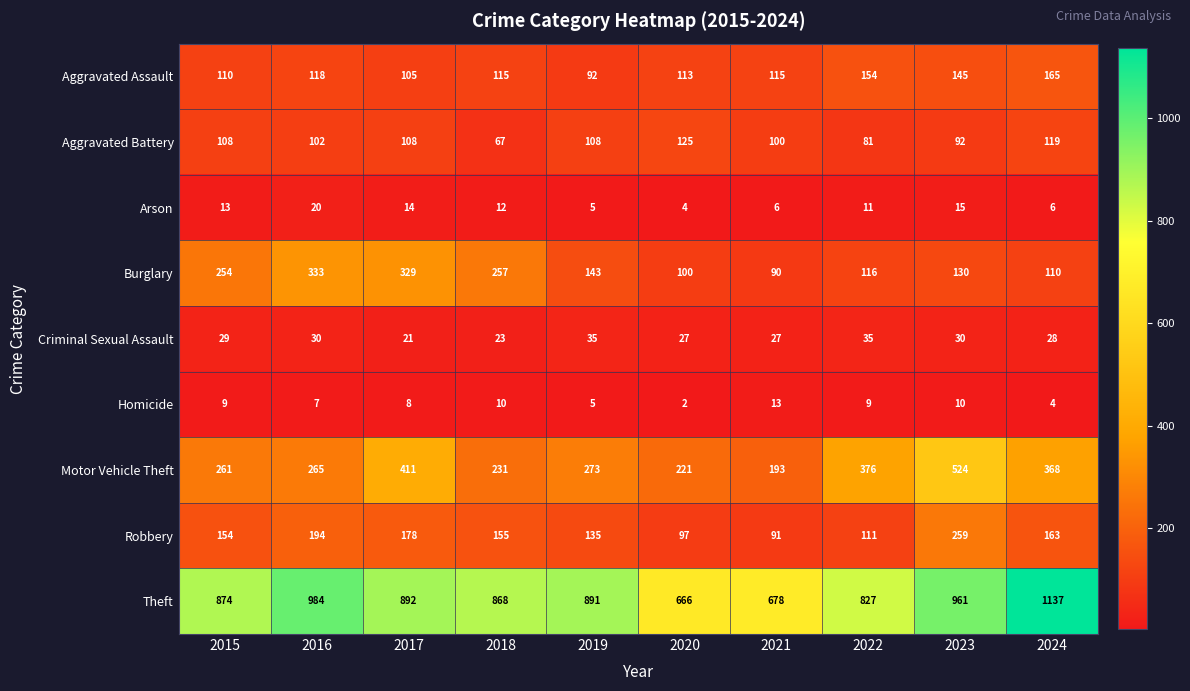

True or false: Robbery has a value of 20 at 2021.

False